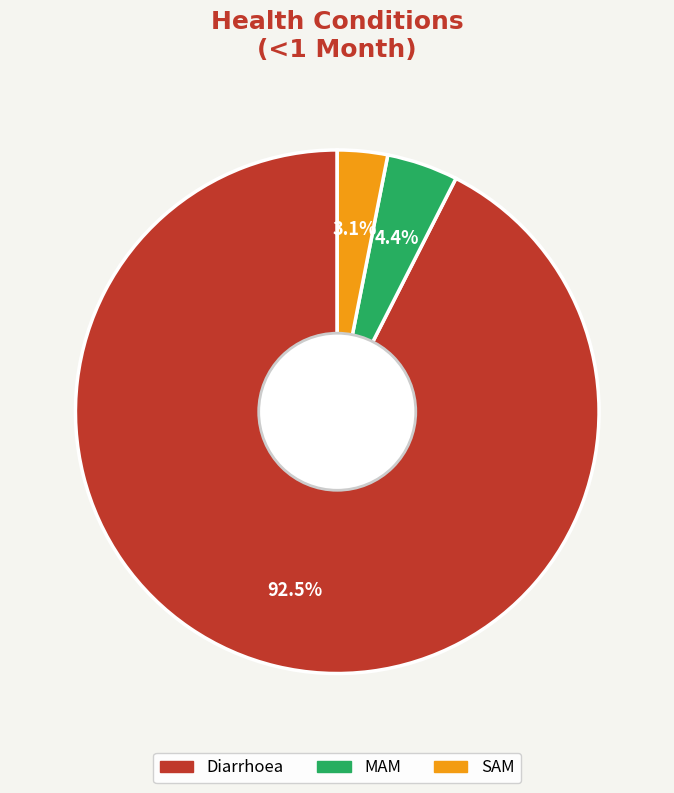

Combined, what portion of the pie is MAM and Diarrhoea?

96.9%